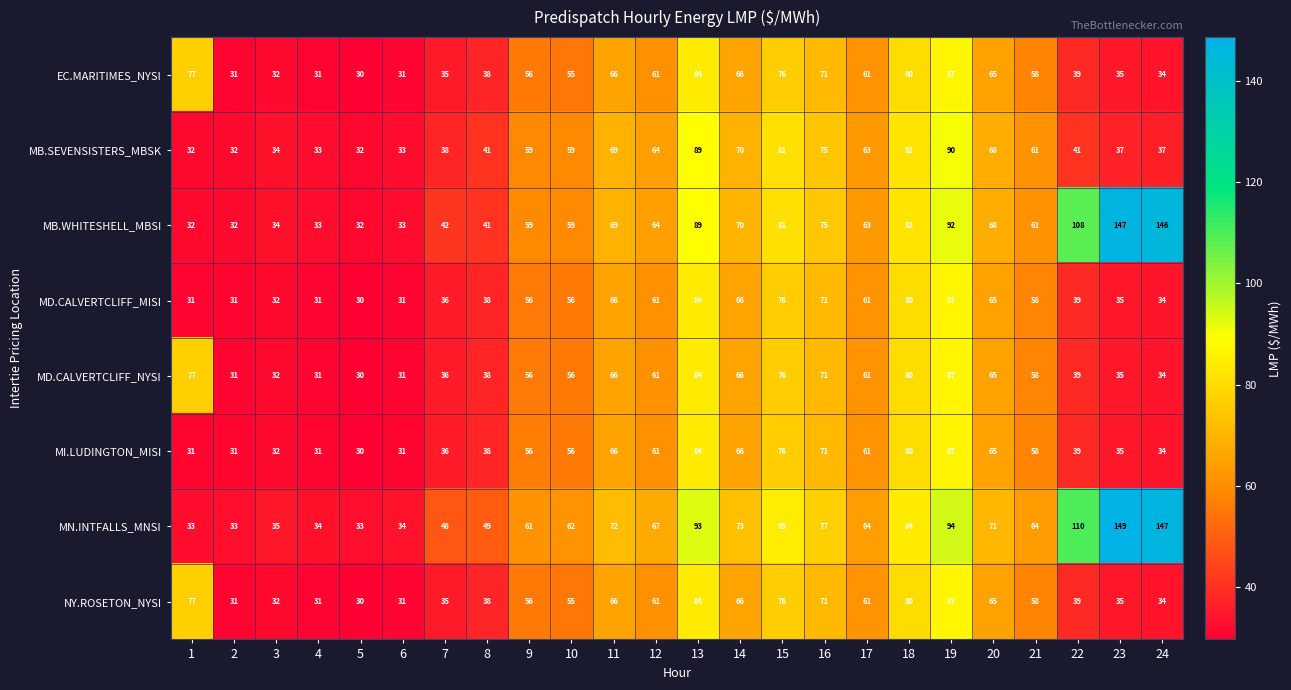

Which series changed the most between 3 and 19?

MN.INTFALLS_MNSI